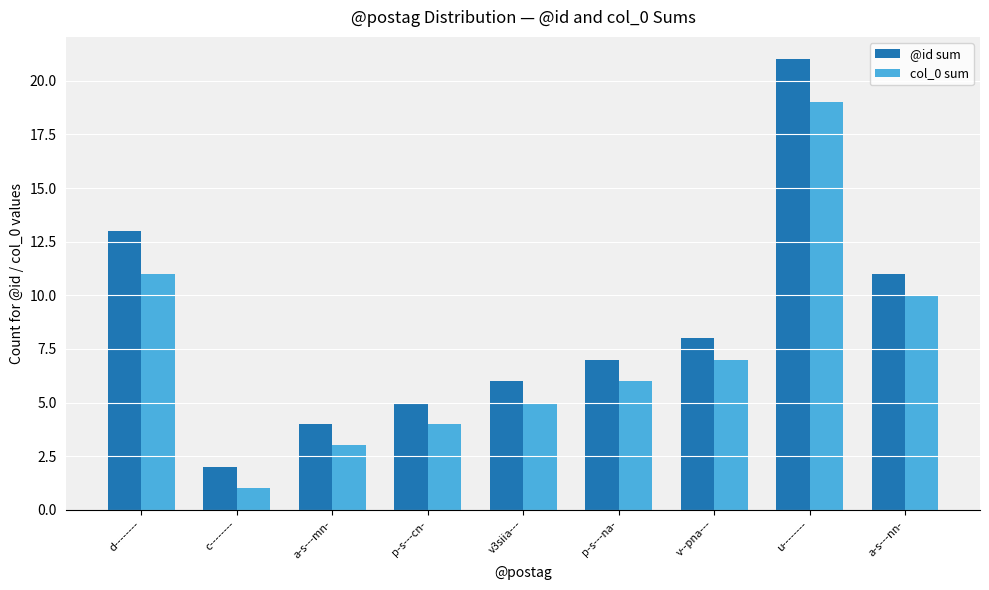

What is the value of the col_0 sum bar at the 1st from the left?

11